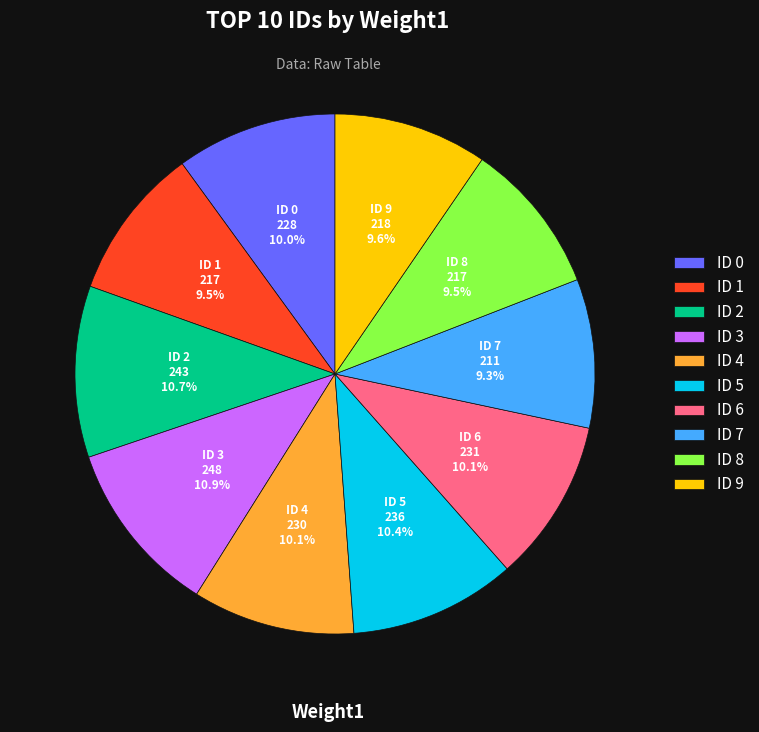

Does ID 1 account for over 50% of the chart?

No